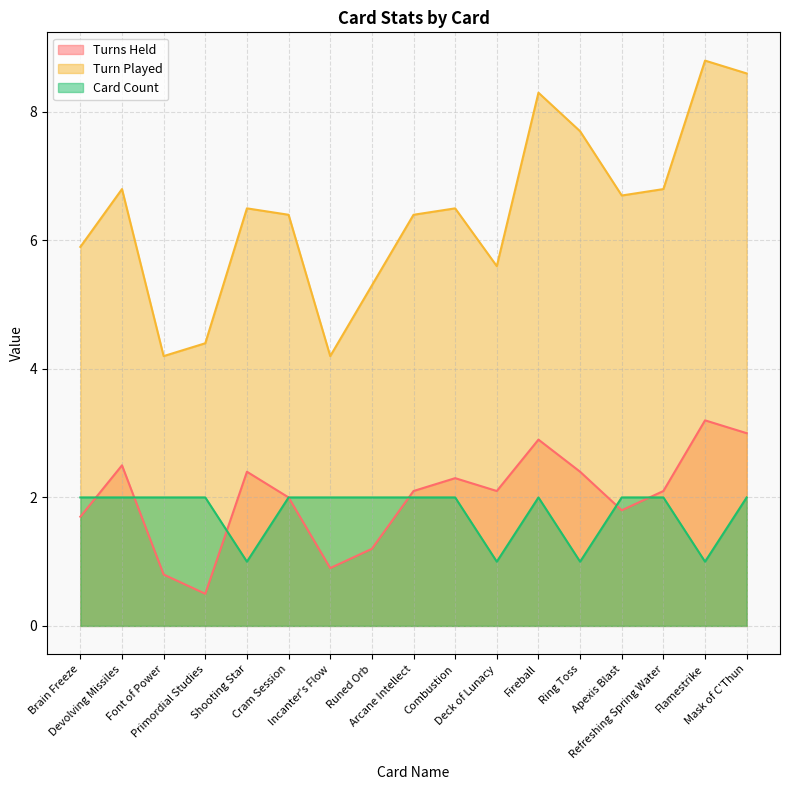

At which label does Turn Played first exceed 6?

Devolving Missiles